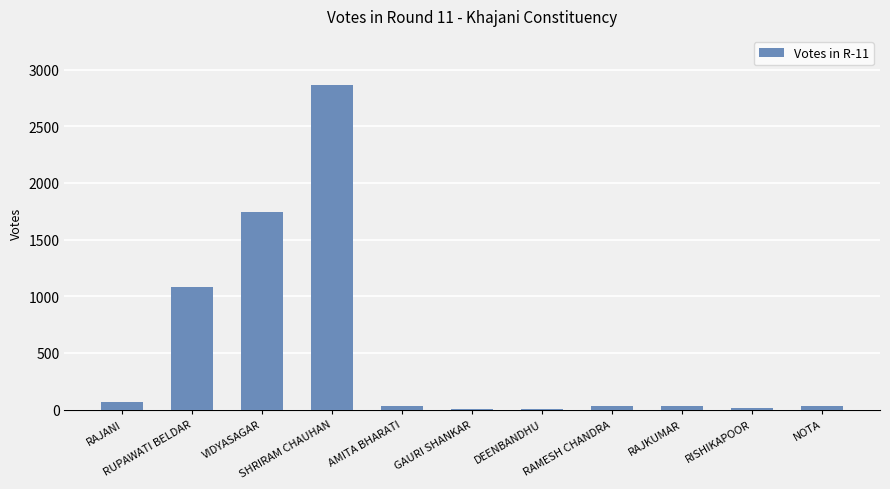

What is the maximum value shown in the chart?

2867